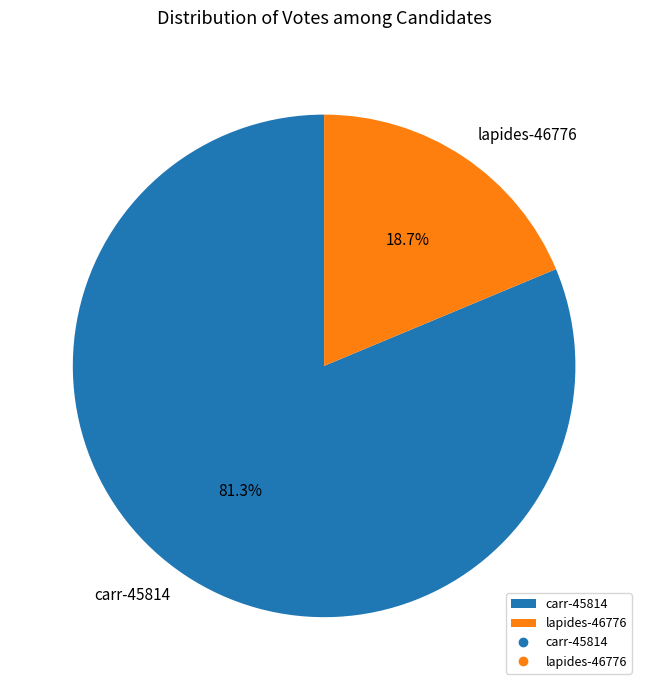

To the nearest percent, what is the combined percentage of lapides-46776 and carr-45814?

100%